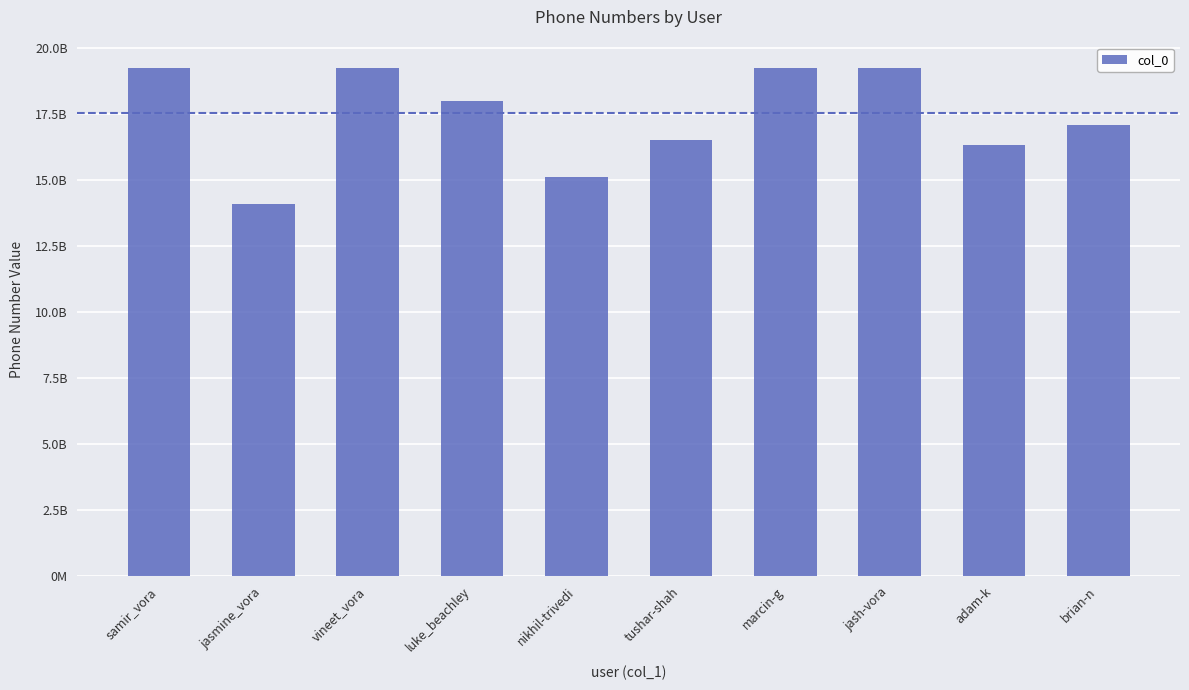

Reading right to left, list all the values displayed in this chart.

brian-n=17075085101	adam-k=16316813867	jash-vora=19256404184	marcin-g=19254080682	tushar-shah=16507662042	nikhil-trivedi=15106769552	luke_beachley=18013725097	vineet_vora=19252228959	jasmine_vora=14082073848	samir_vora=19253680181